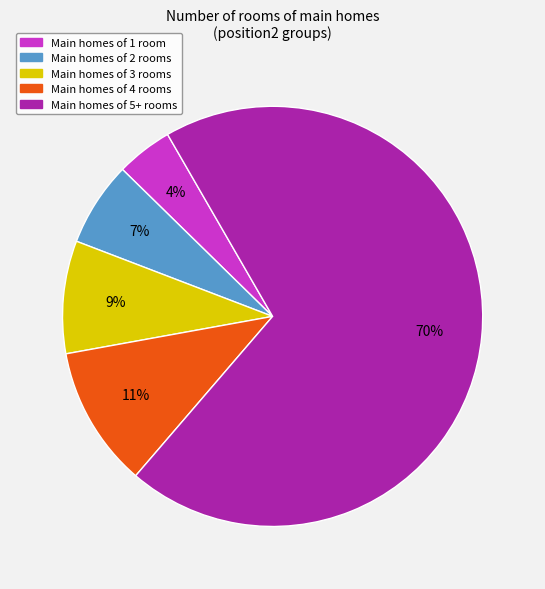

To the nearest percent, what is the average slice percentage?

20%